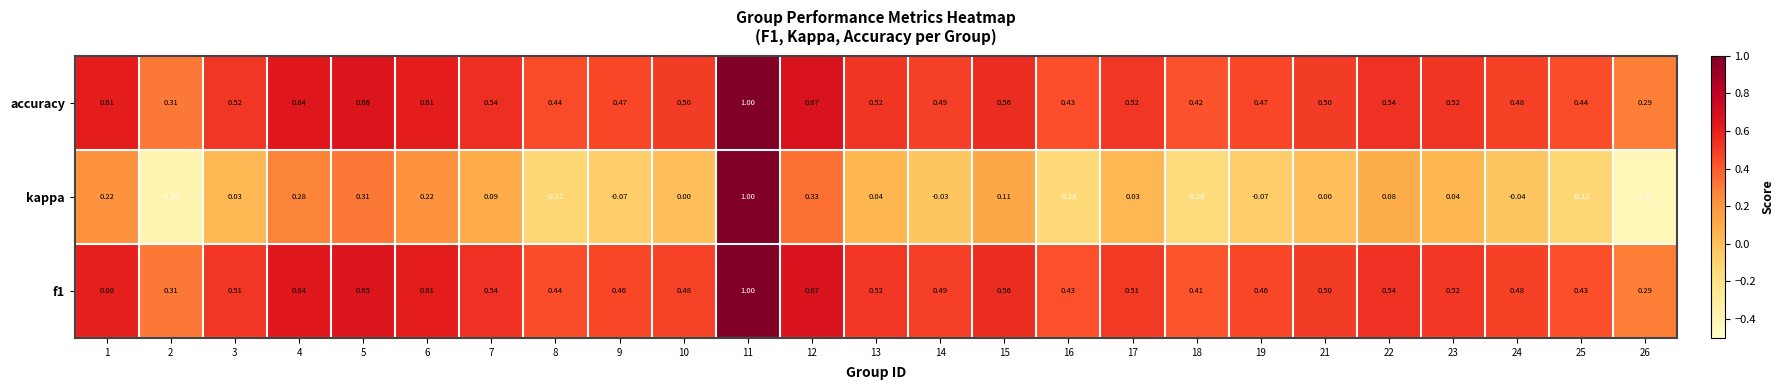

At how many categories does at least one series exceed 0?

25